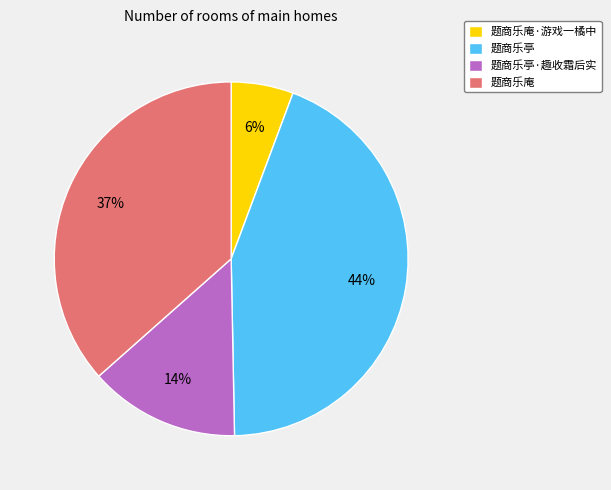

Does any single category account for the majority?

No